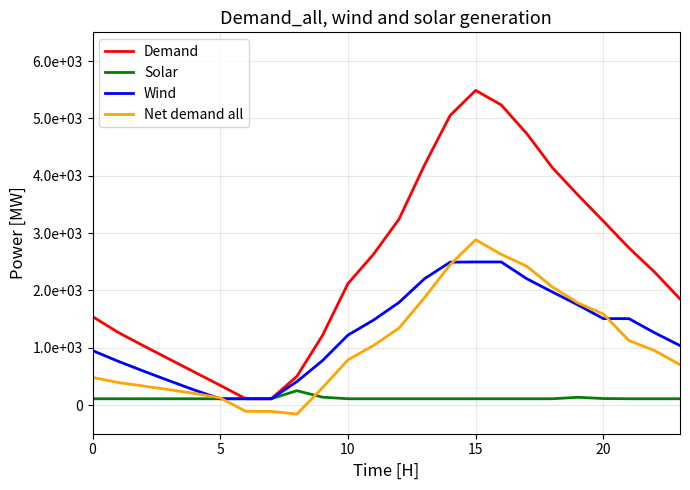

True or false: Wind and Demand cross at least once.

False